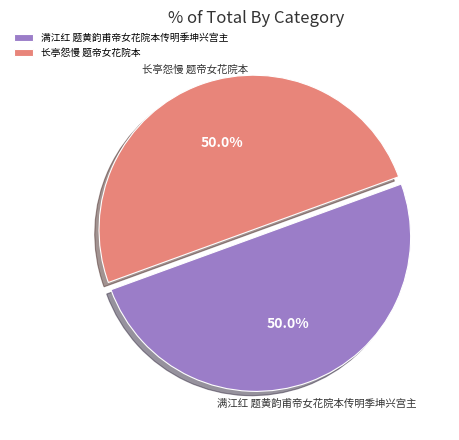

Approximately how many times larger is the value at 满江红 题黄韵甫帝女花院本传明季坤兴宫主 compared to 长亭怨慢 题帝女花院本?

1.0